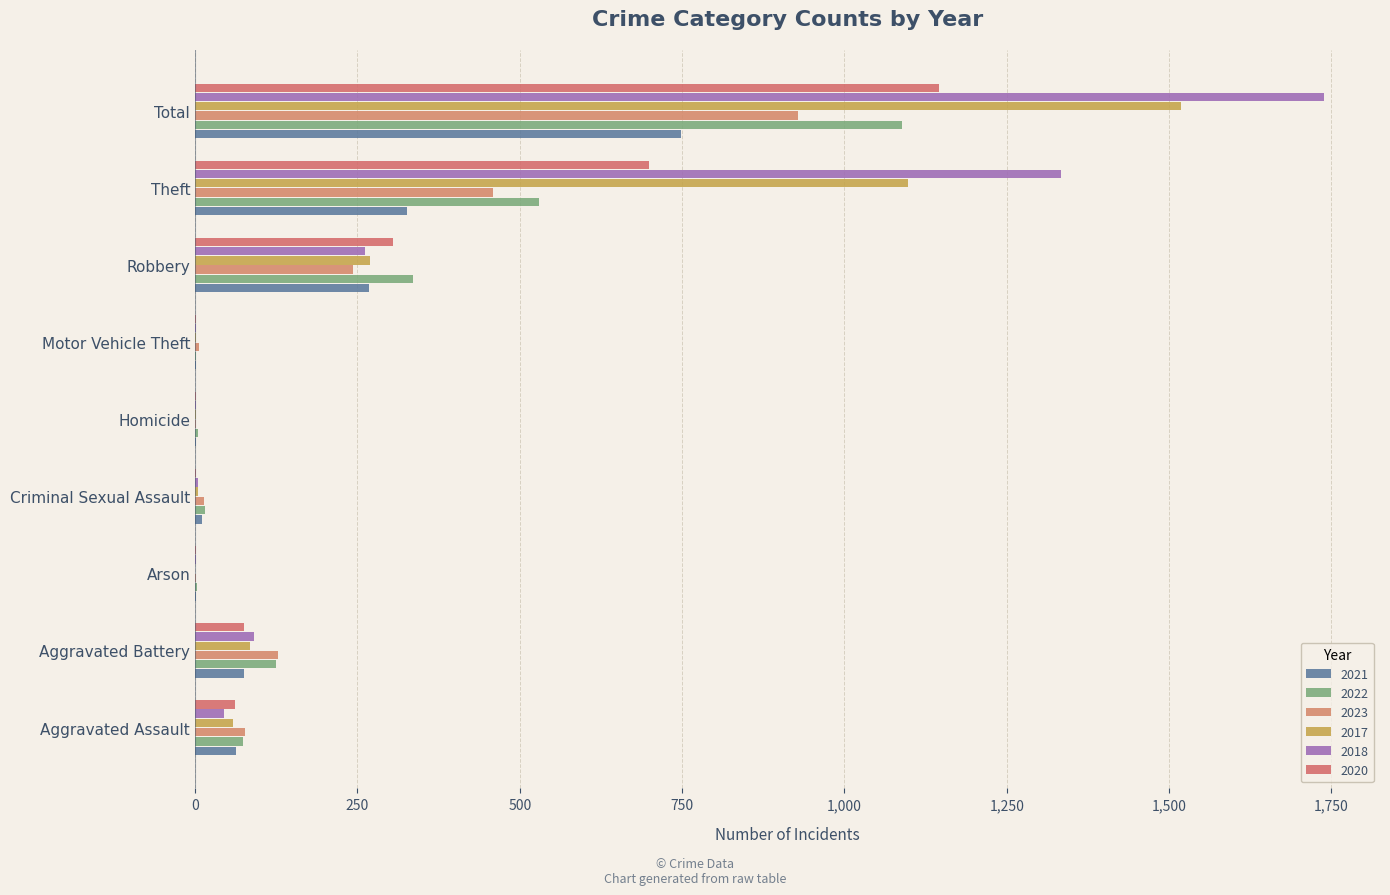

Reading left to right, list all the values displayed in this chart.

2021: 63	76	1	10	2	1	268	326	748
2022: 74	124	3	16	4	2	336	529	1088
2023: 77	128	1	13	2	6	243	459	929
2017: 58	85	0	4	1	1	270	1098	1518
2018: 45	91	1	5	1	1	261	1333	1738
2020: 61	76	1	1	2	1	305	699	1146